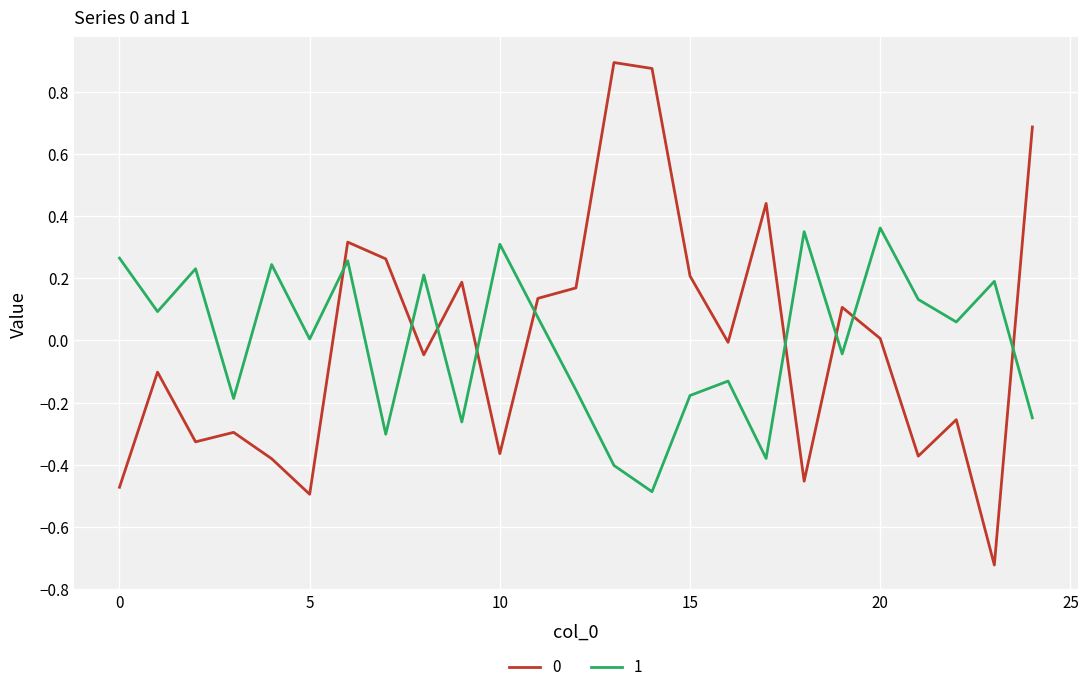

True or false: 0 and 1 intersect in this chart.

True